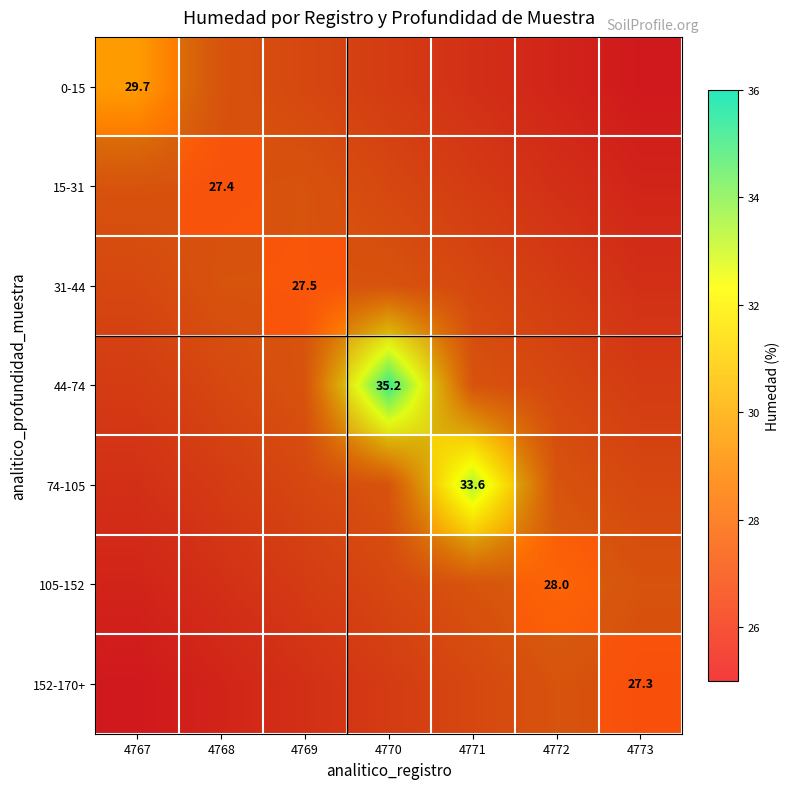

How many data points in 152-170+ are less than 26?

2